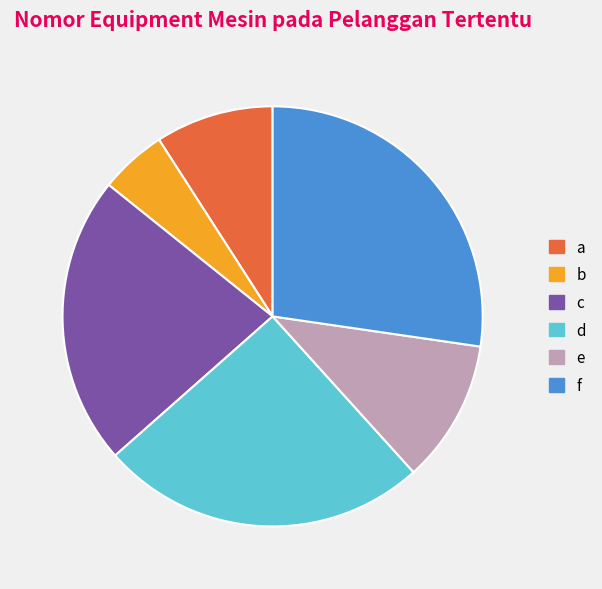

Is a the majority of the pie?

No